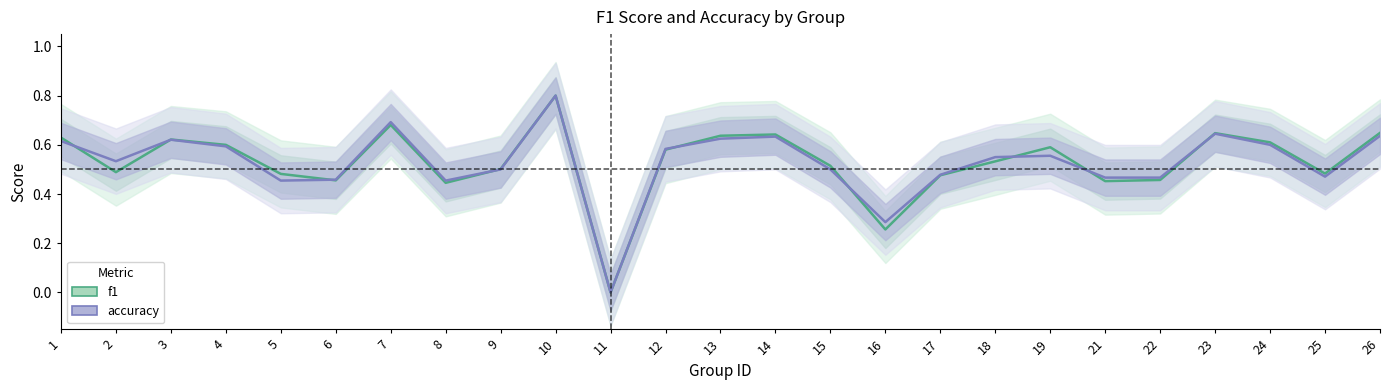

True or false: f1 has more than 1 interior local peaks.

True